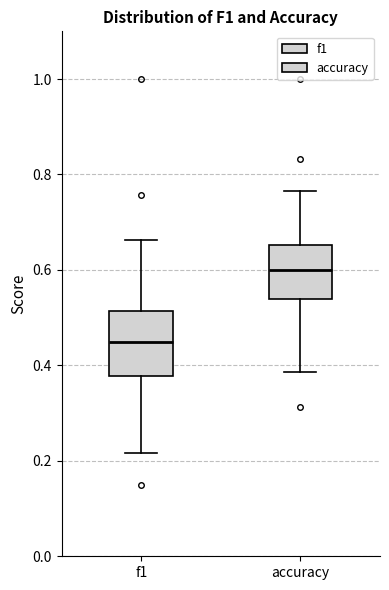

Where does the median line of the box for accuracy sit on the y-axis? The values are not printed on the chart, so give them approximately, as read against the axis.

0.60